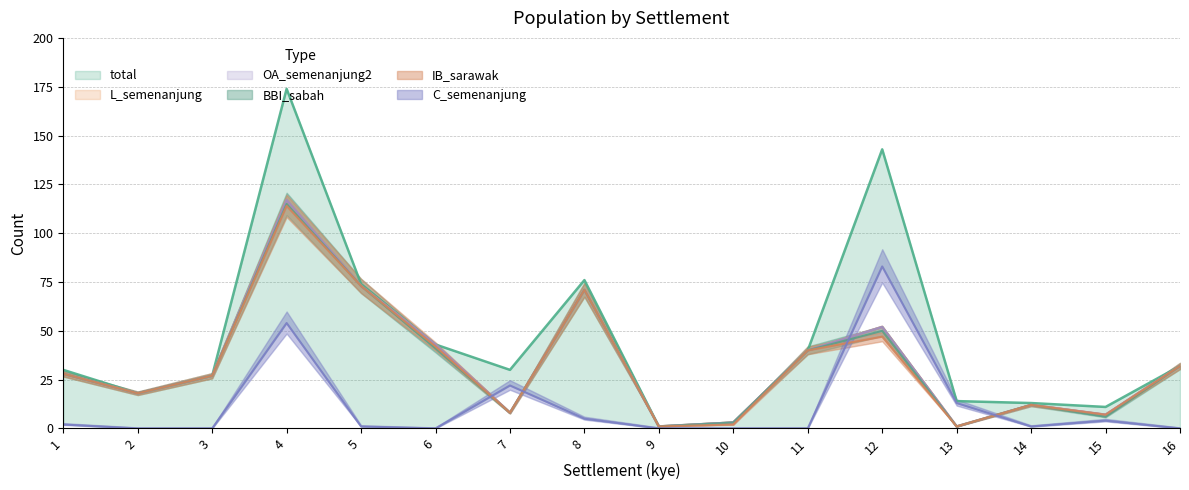

In C_semenanjung, how many points are higher than both neighbors (excluding endpoints)?

4